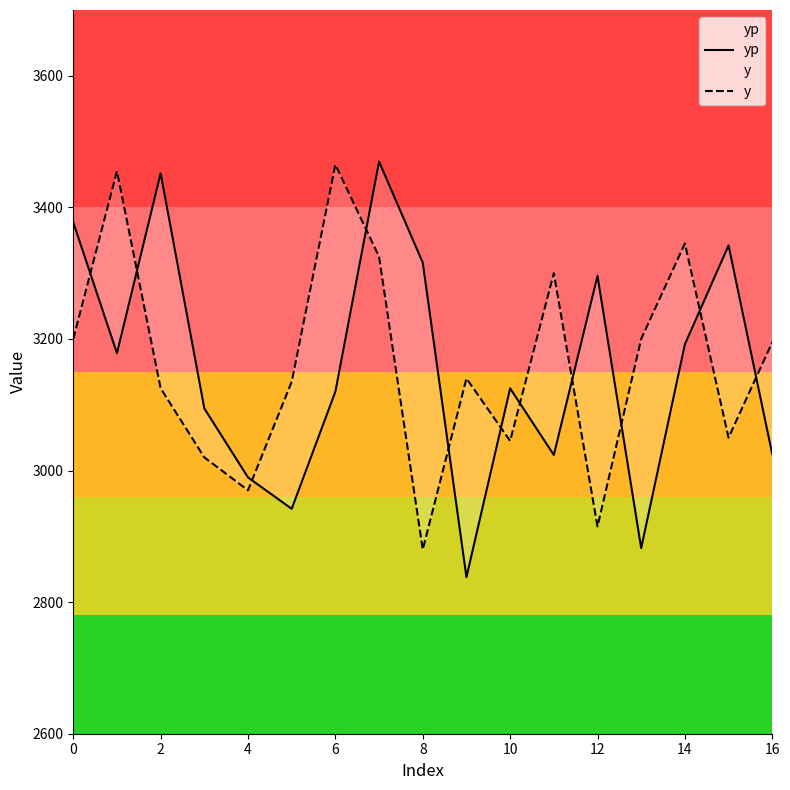

Which series ends up on top after the final intersection of yp and y?

y